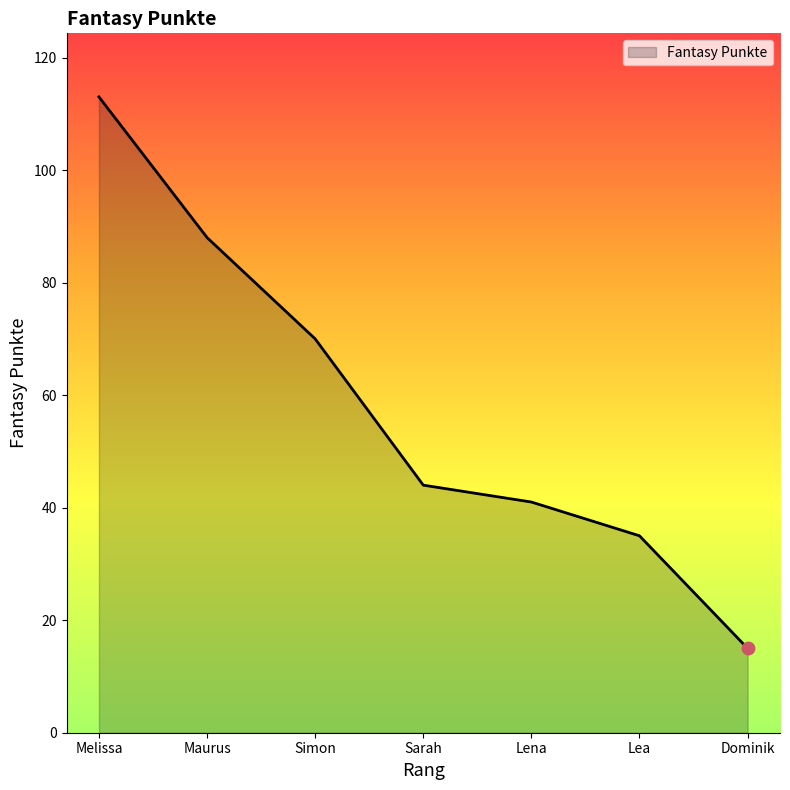

What is the ratio of the value at Lea to the value at Melissa?

0.3